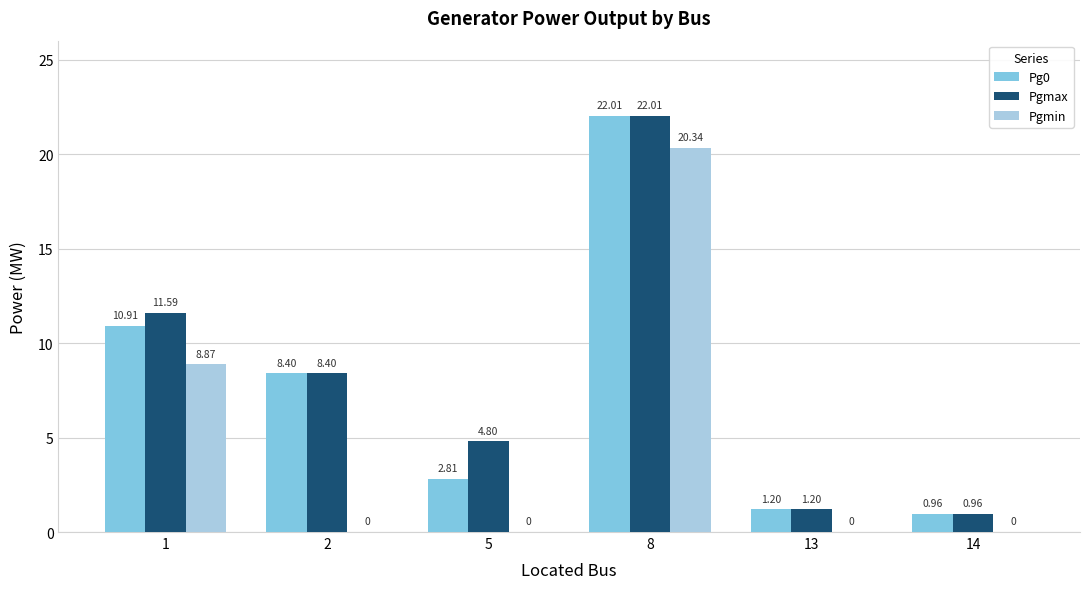

What is the sum of the Pg0 values at 8 and 2?

30.4